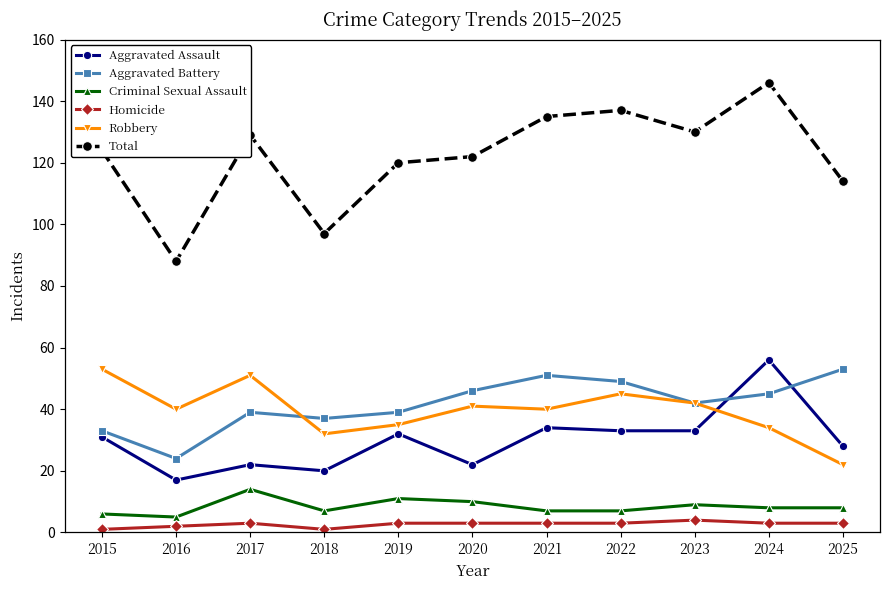

Reading left to right, what are all the values shown in this chart?

Aggravated Assault: 31	17	22	20	32	22	34	33	33	56	28
Aggravated Battery: 33	24	39	37	39	46	51	49	42	45	53
Criminal Sexual Assault: 6	5	14	7	11	10	7	7	9	8	8
Homicide: 1	2	3	1	3	3	3	3	4	3	3
Robbery: 53	40	51	32	35	41	40	45	42	34	22
Total: 124	88	129	97	120	122	135	137	130	146	114